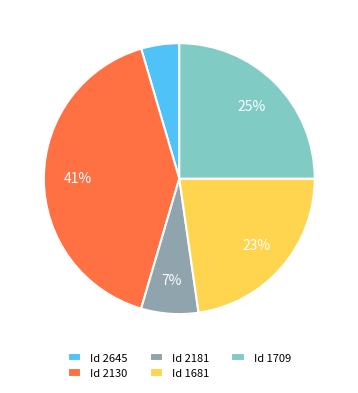

Between Id 2130 and Id 1681, which is larger?

Id 2130